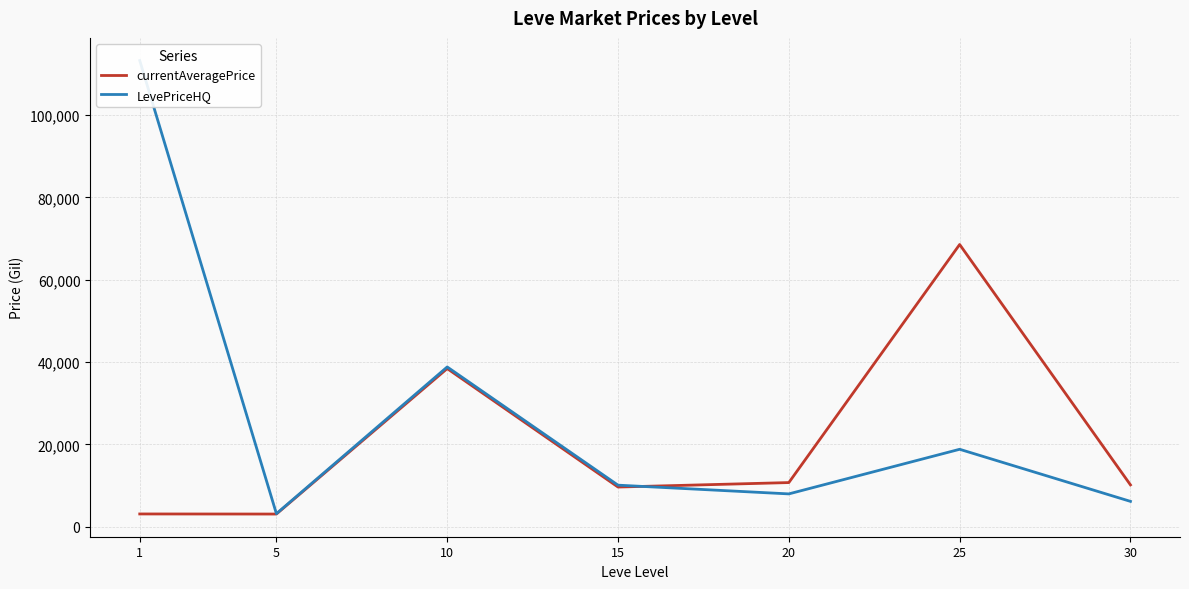

Which category has the lowest value in the currentAveragePrice series?

5